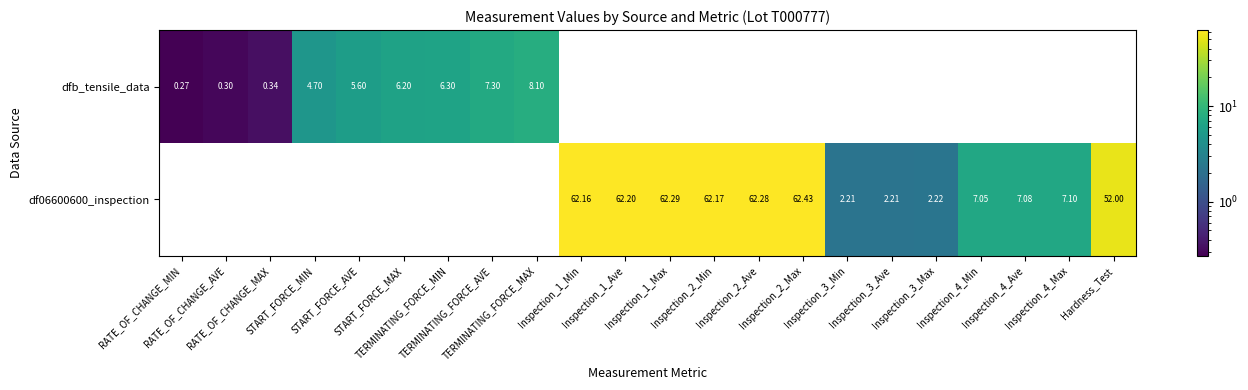

The df06600600_inspection series shows 1.6 at Inspection_4_Max. True or false?

False